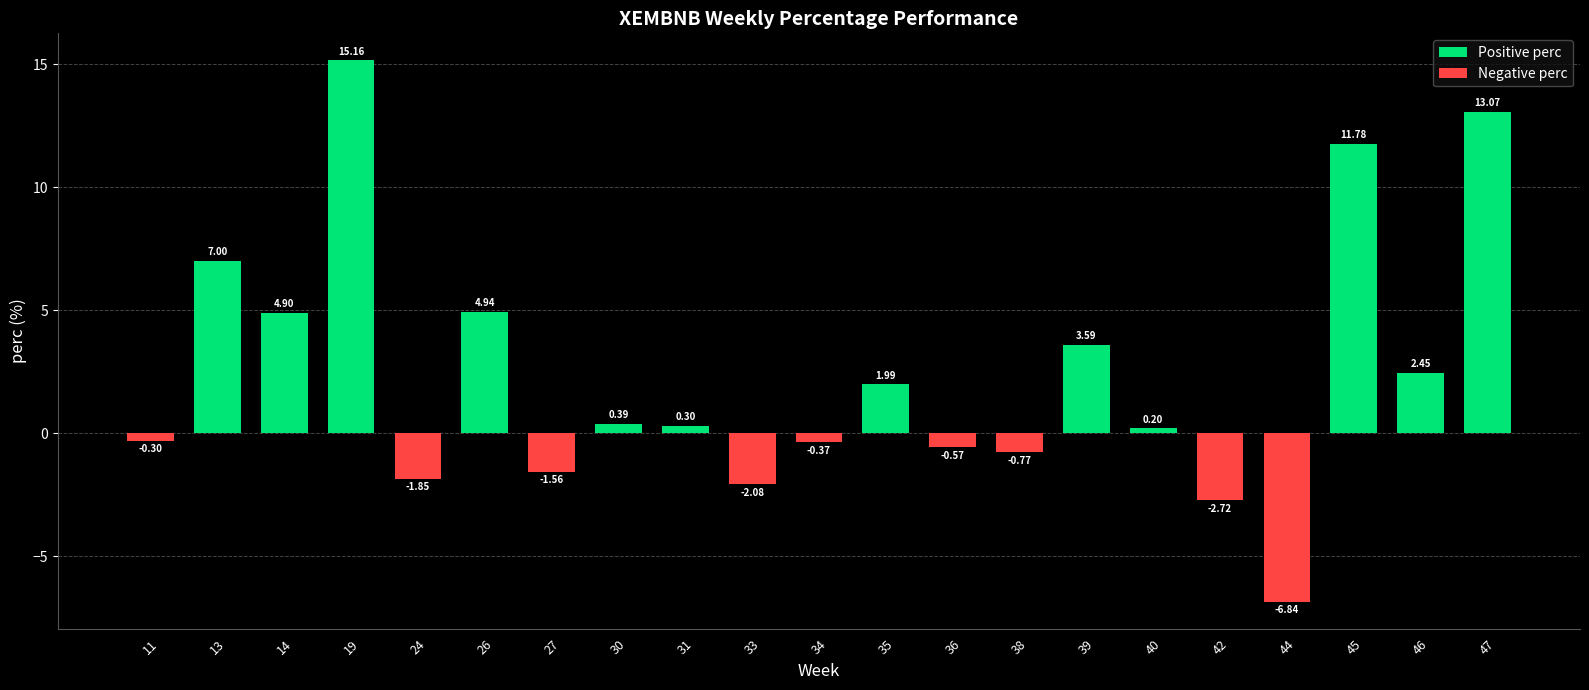

What is the difference between the maximum and second lowest values in the Negative perc series?

2.7